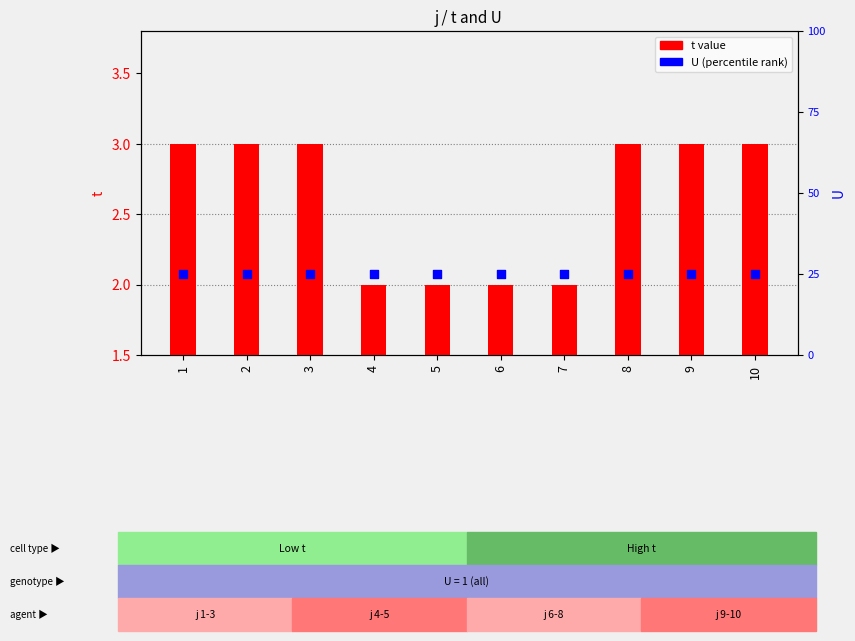

Which series contains the lowest Y value?

U